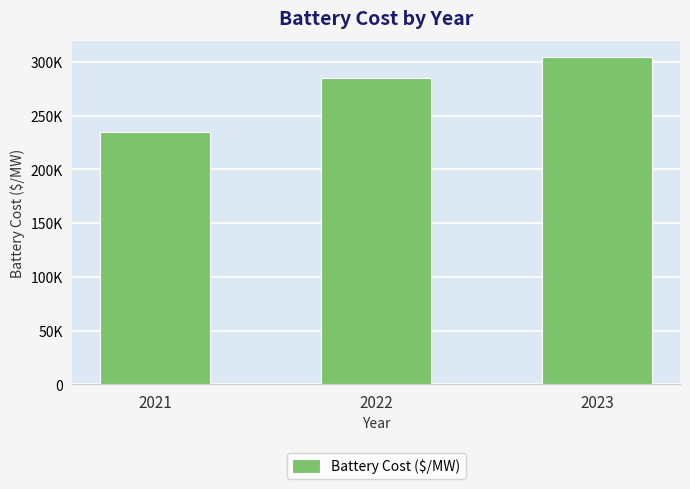

At which label does the data first exceed 284785?

2022